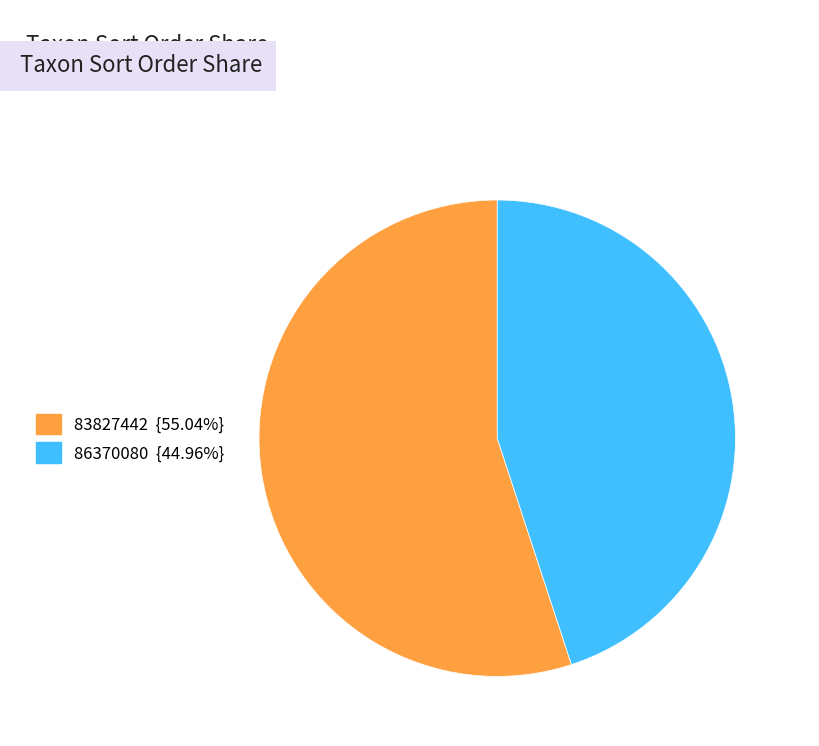

Does any single category account for the majority?

Yes